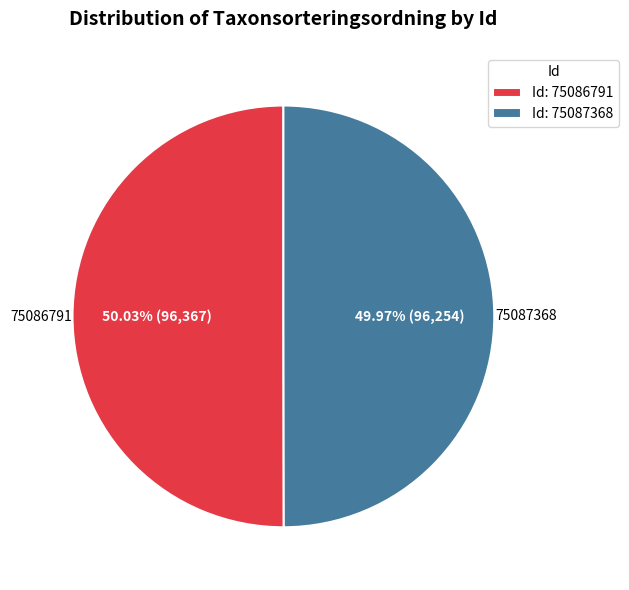

To the nearest percent, what is the average slice percentage?

50%